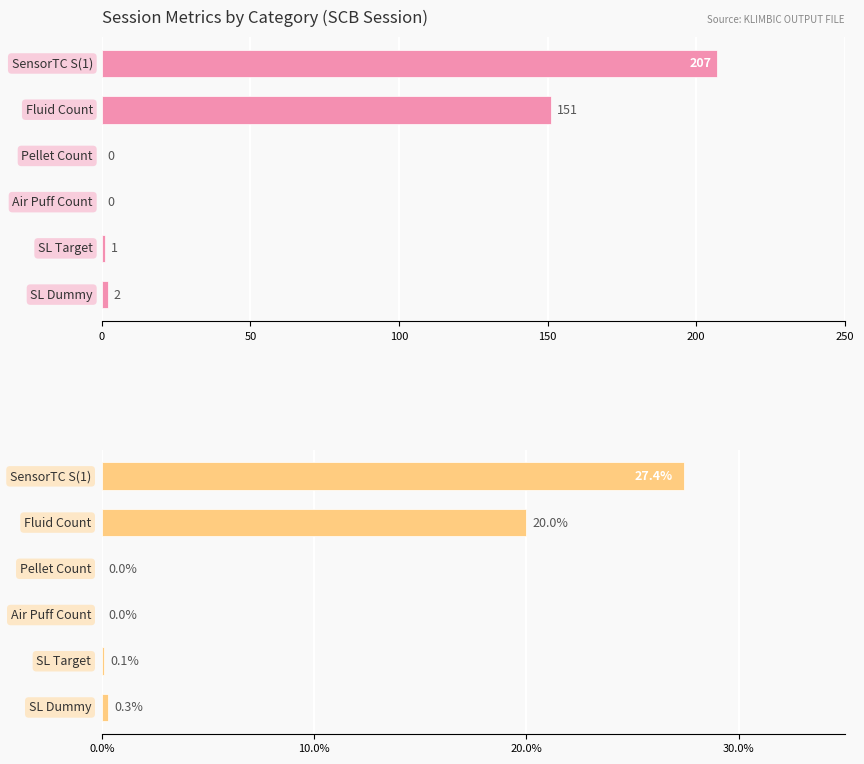

At how many categories does at least one series exceed 183?

1